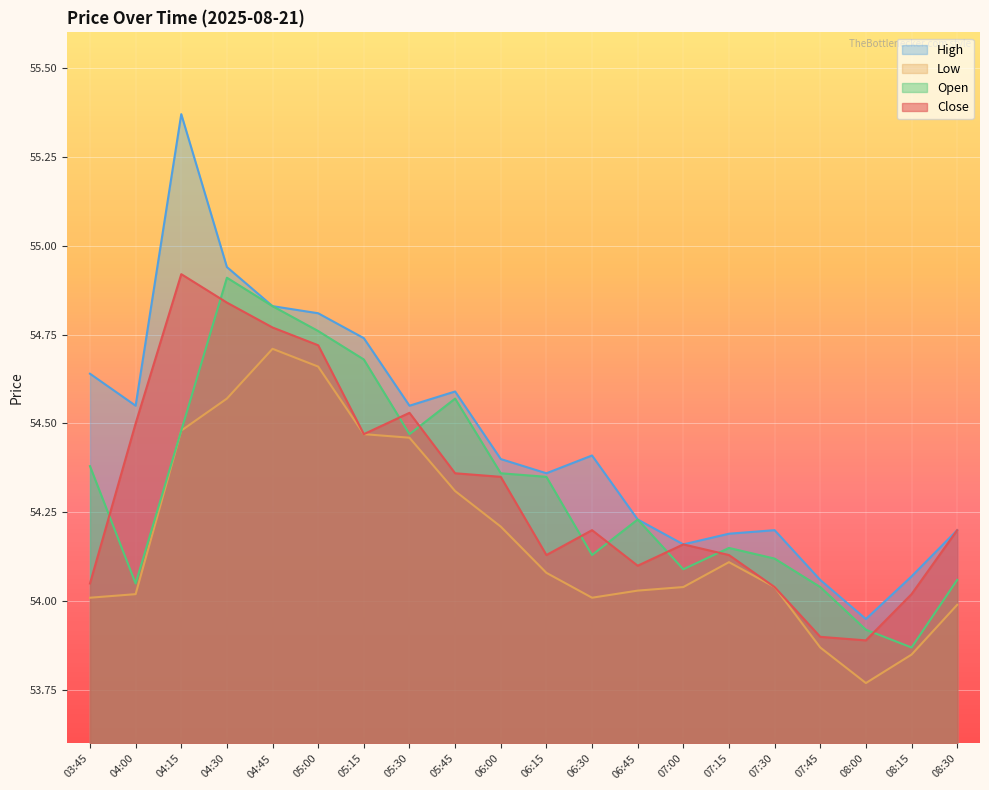

What value does the Low series have at 06:30?

54.0